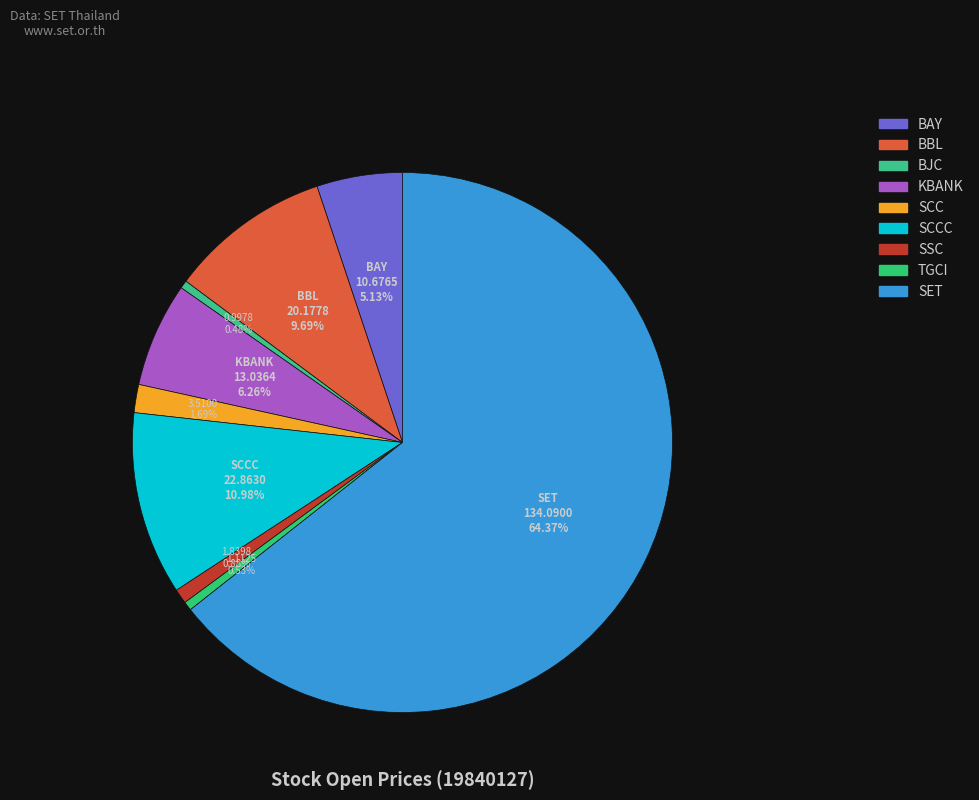

What is the majority slice?

SET